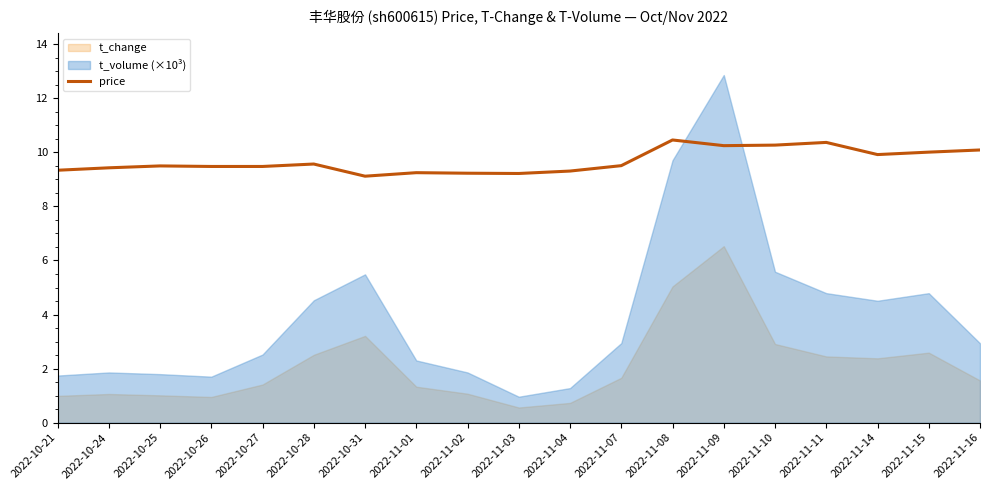

Reading left to right, what are all the values shown in this chart?

9.3	9.4	9.5	9.5	9.5	9.6	9.1	9.2	9.2	9.2	9.3	9.5	10.5	10.2	10.3	10.4	9.9	10.0	10.1